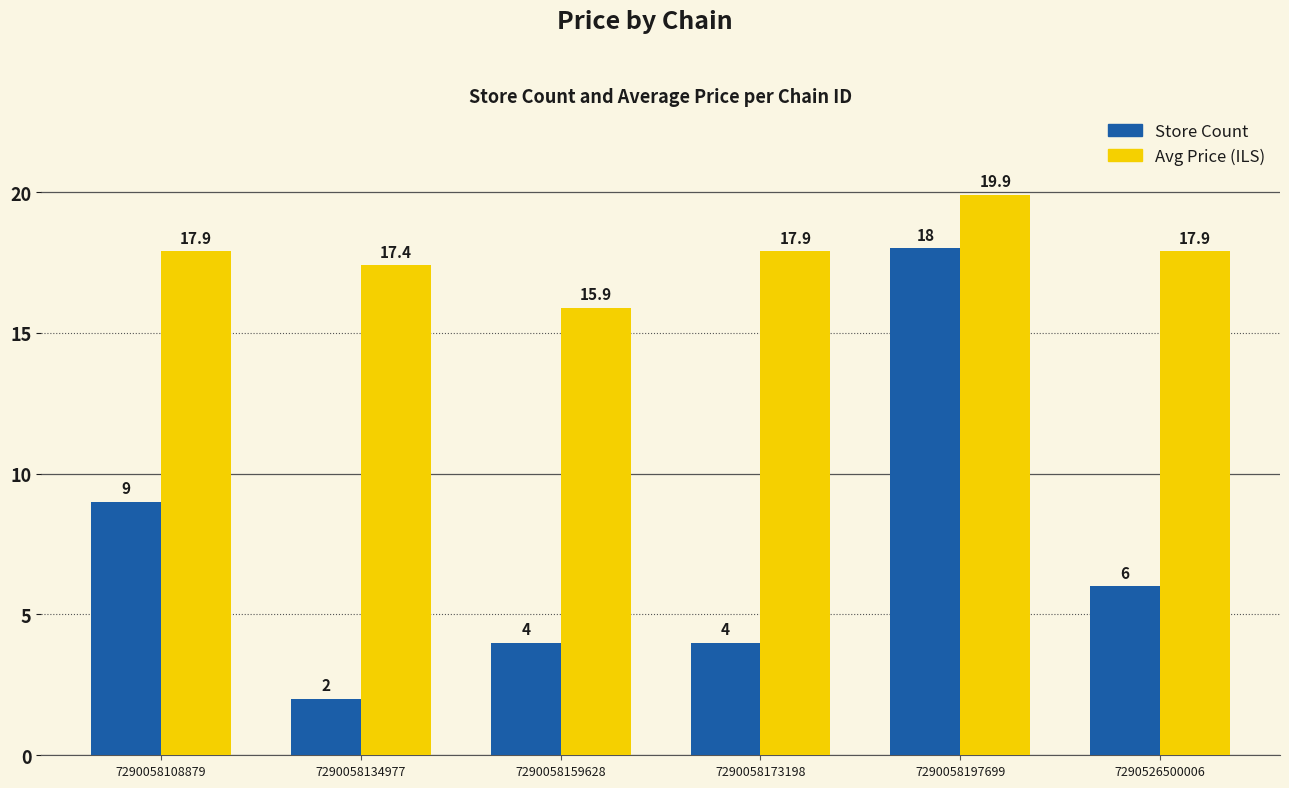

How many data points in Store Count are less than 6?

3